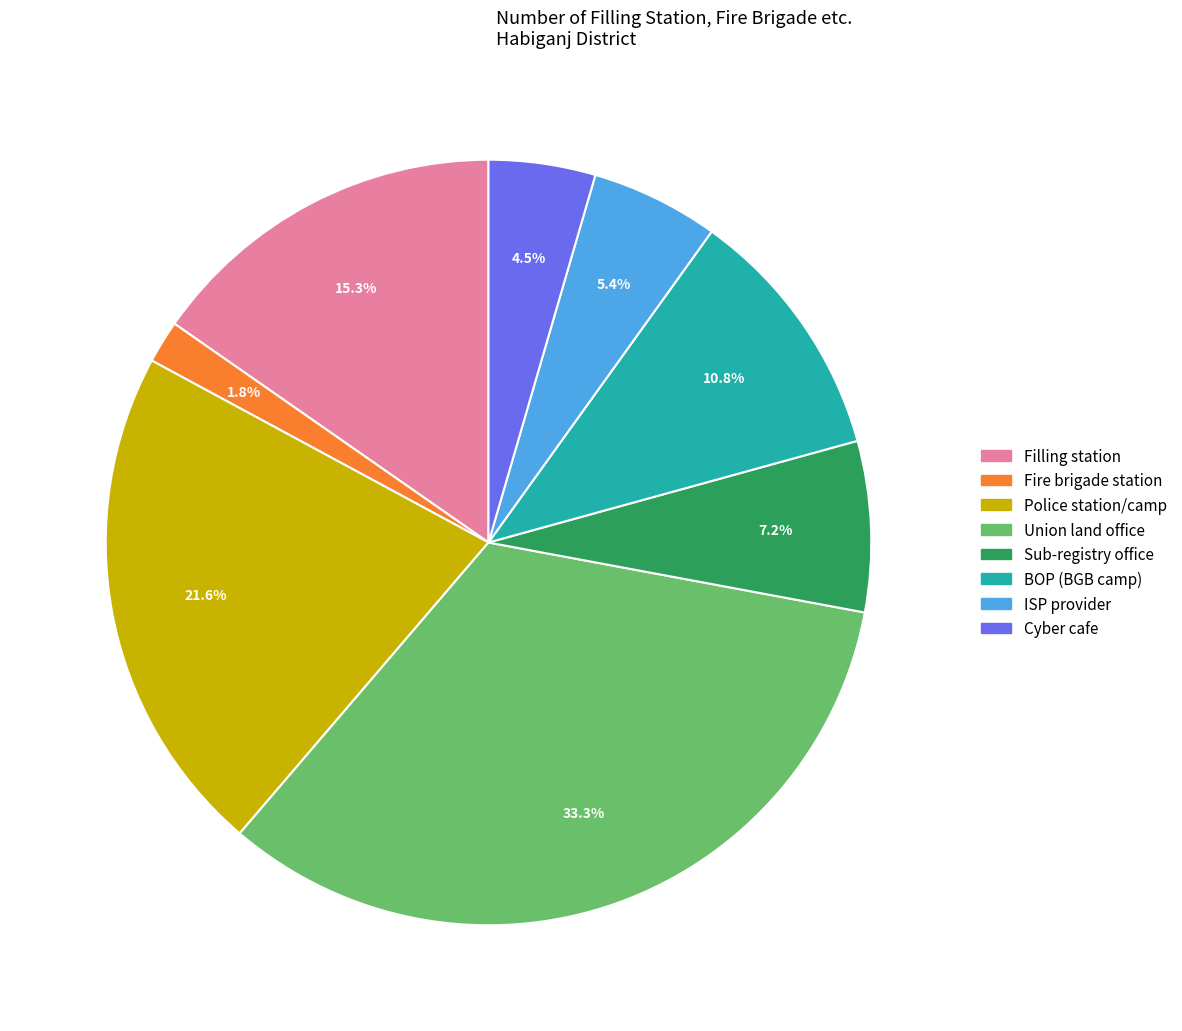

What is the ratio of the value at Fire brigade station to the value at Cyber cafe?

0.4